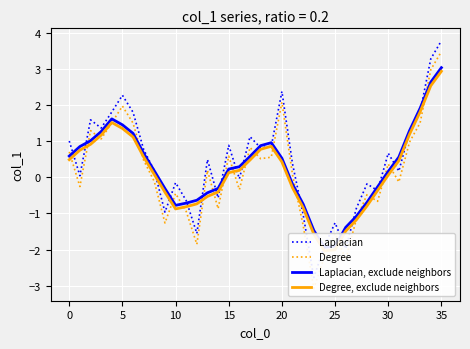

Rank the series at 35 from highest to lowest value.

Laplacian, Laplacian, exclude neighbors, Degree, exclude neighbors, Degree